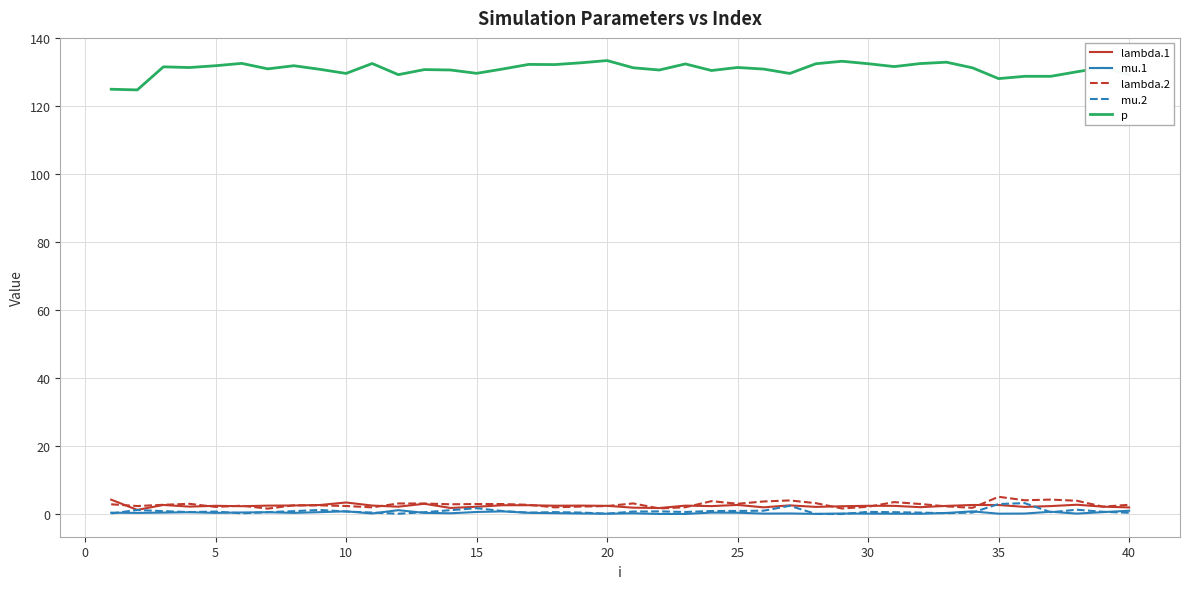

Which series has the largest total across all categories?

p